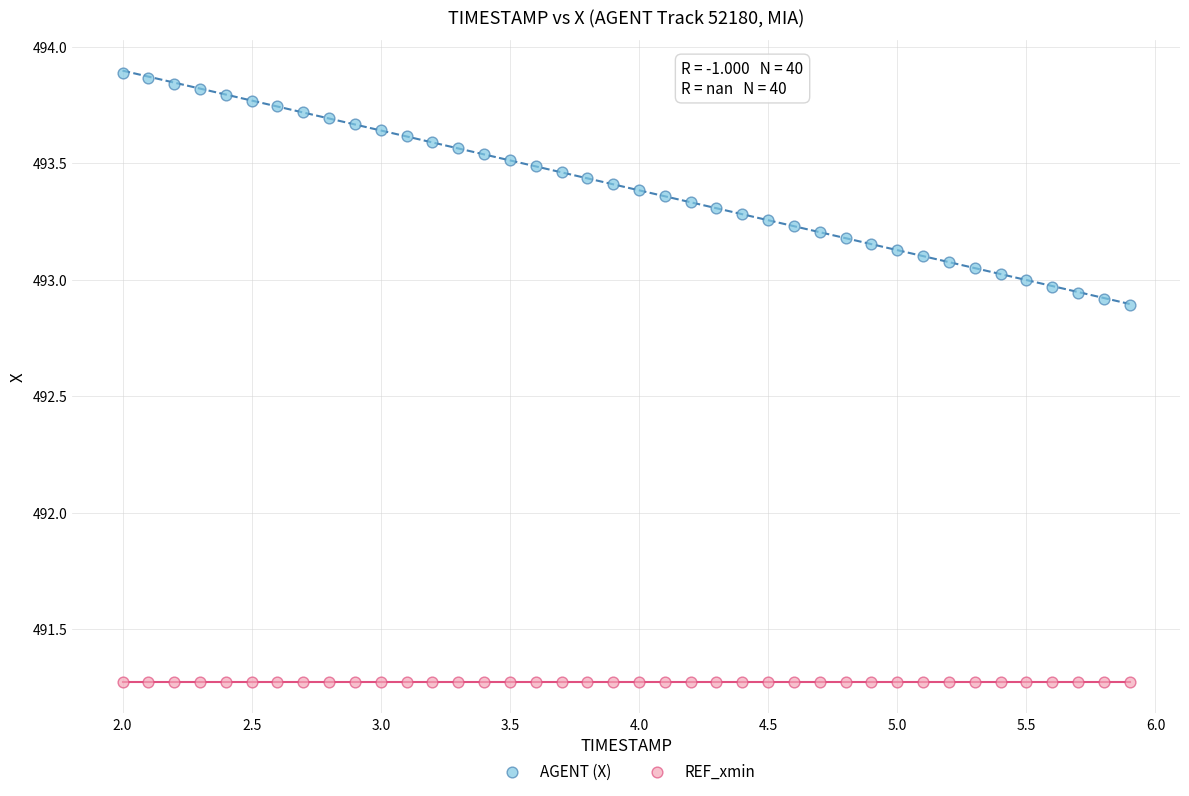

Which series reaches the maximum Y coordinate?

AGENT (X)